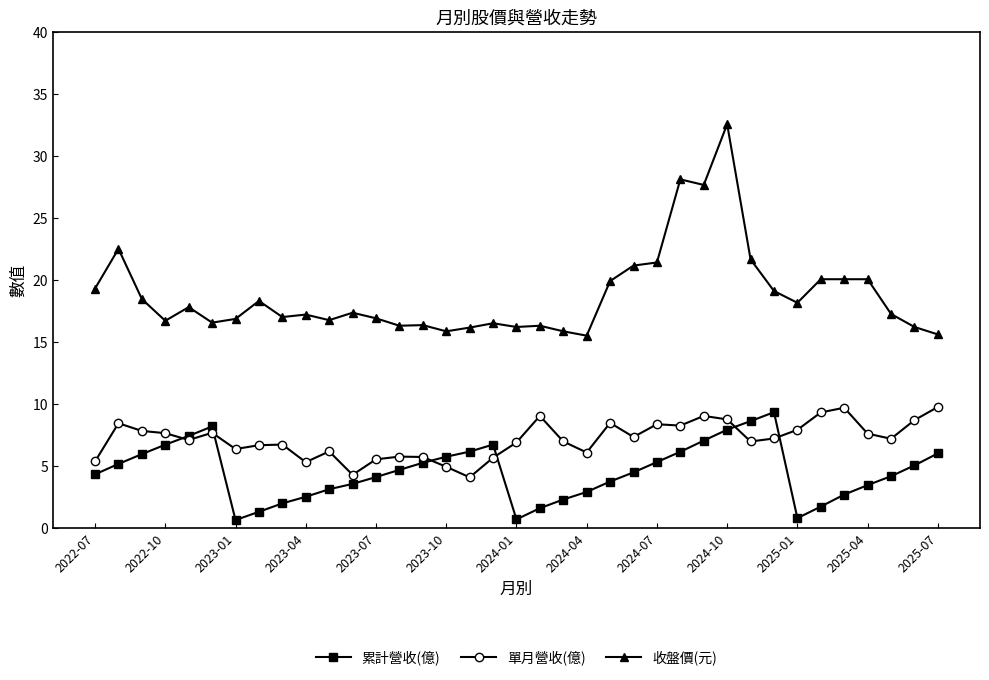

Rank the series by their average value, from highest to lowest.

收盤價(元), 單月營收(億), 累計營收(億)